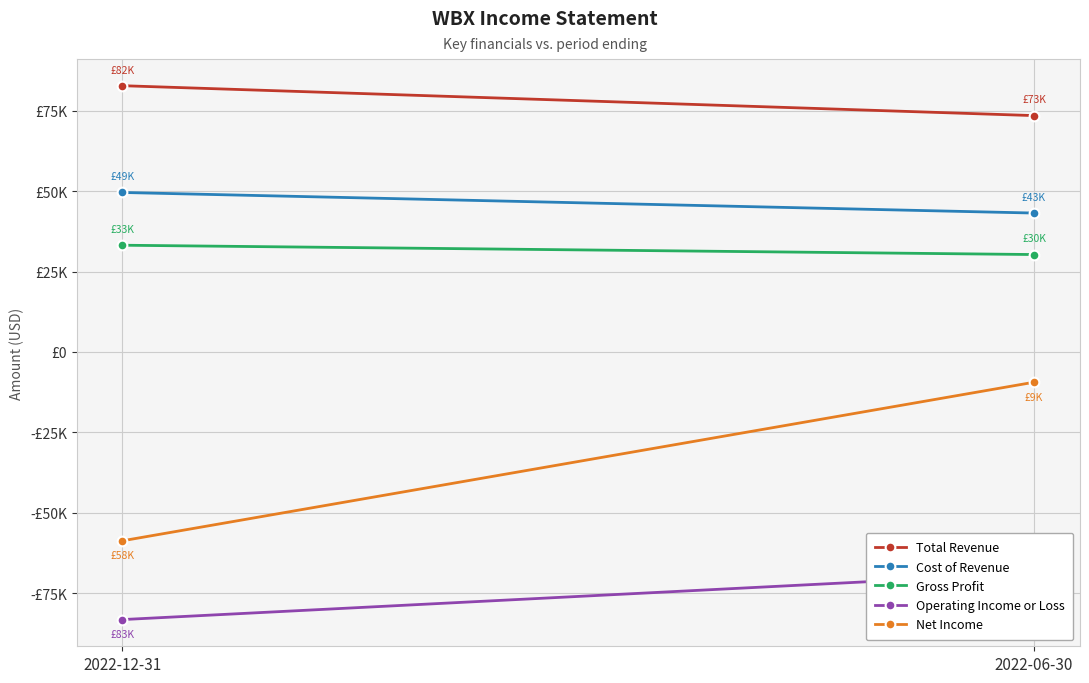

Count the Operating Income or Loss values in the range -83200 to -68800.

2